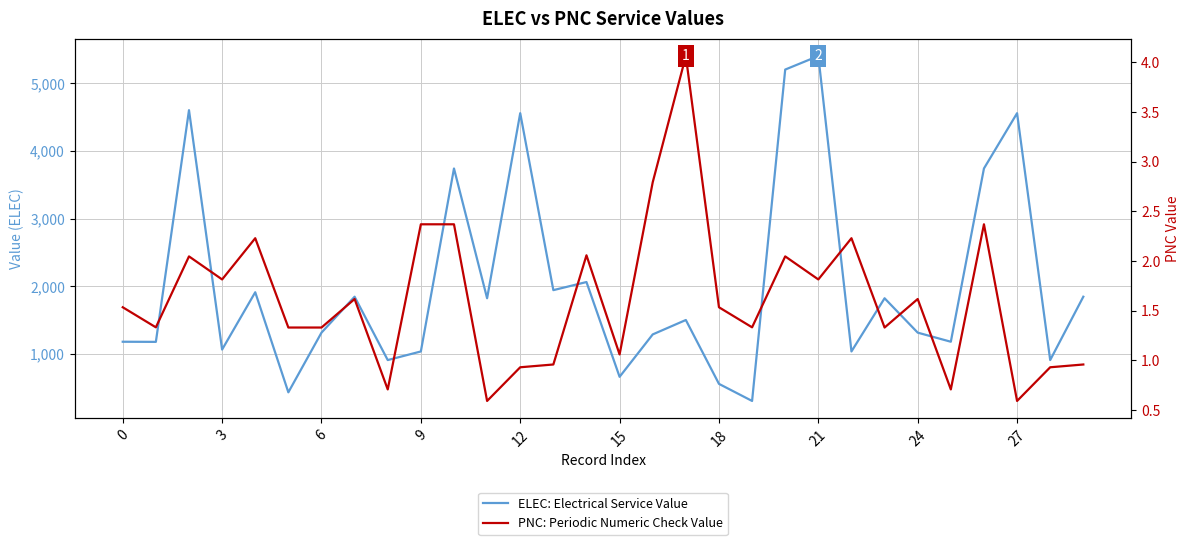

What is the maximum value shown in the chart?

5406.0